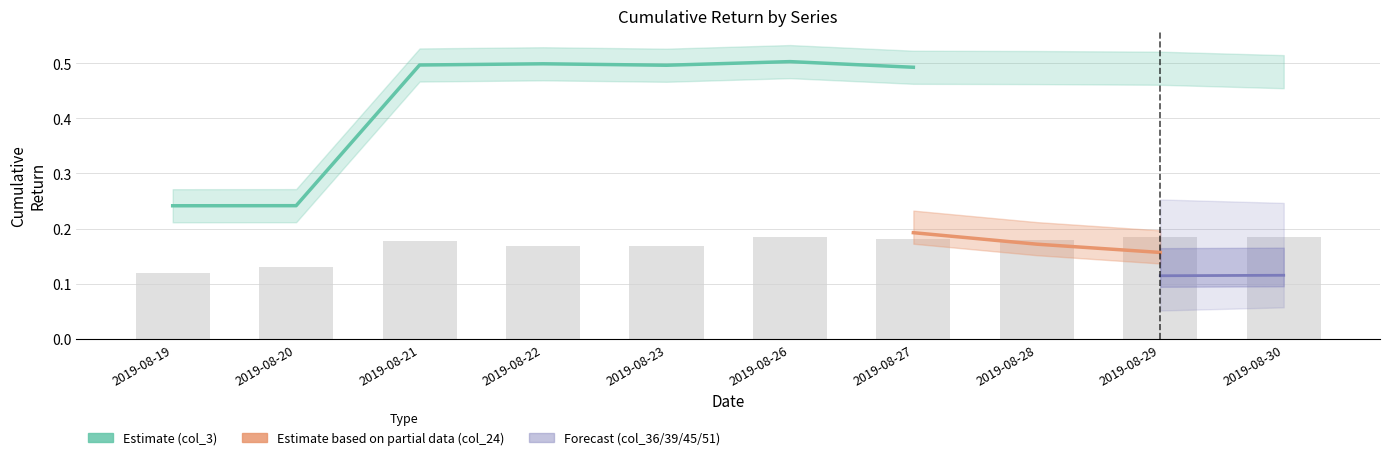

What is the difference between the maximum and minimum values in the col_3 series?

0.3